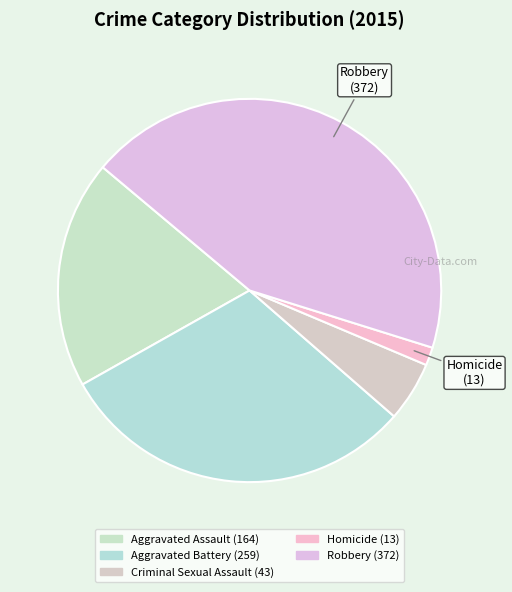

True or false: Homicide accounts for 1% of the total.

False